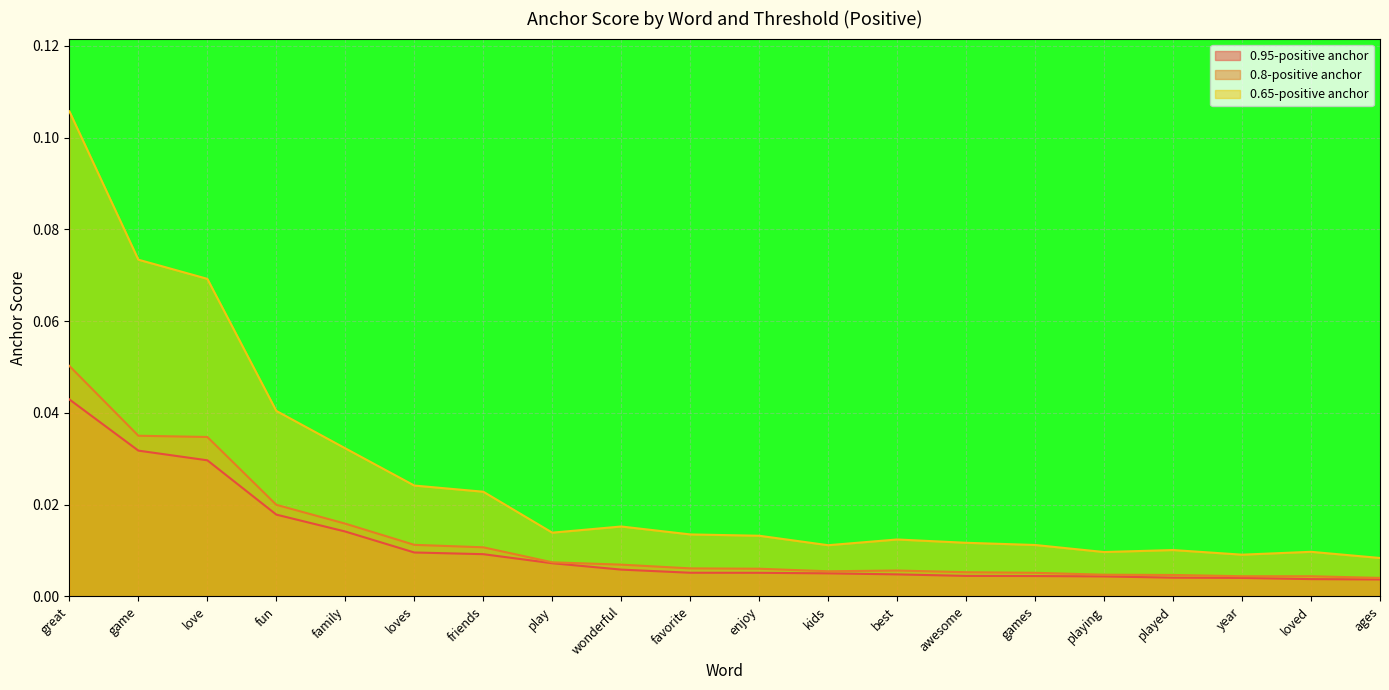

True or false: 0.95-positive anchor has more than 2 points higher than both neighbors.

False